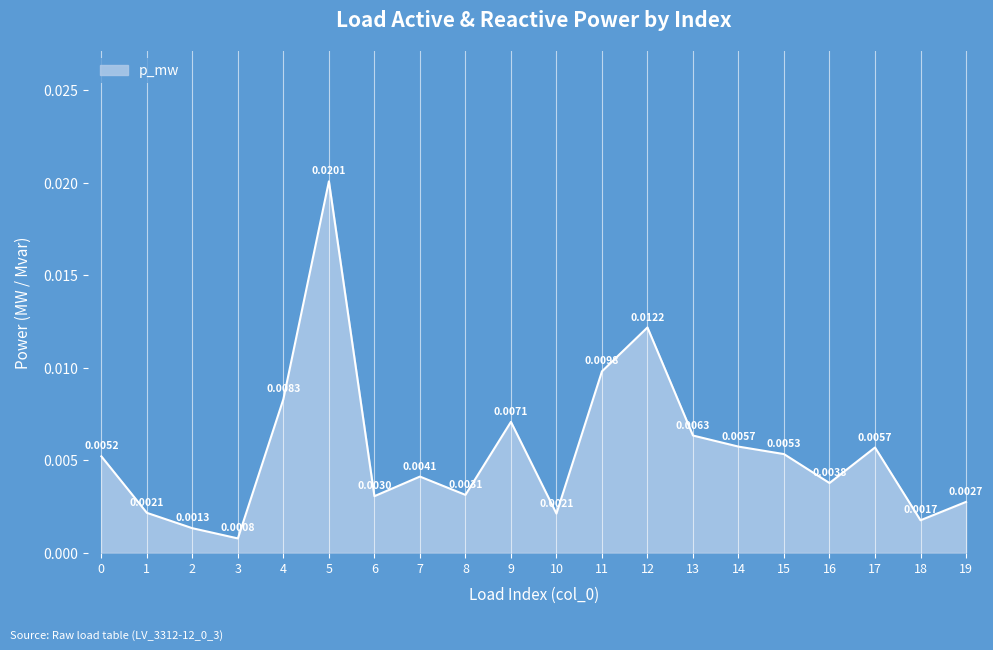

Which has a higher value, 10 or 17?

17